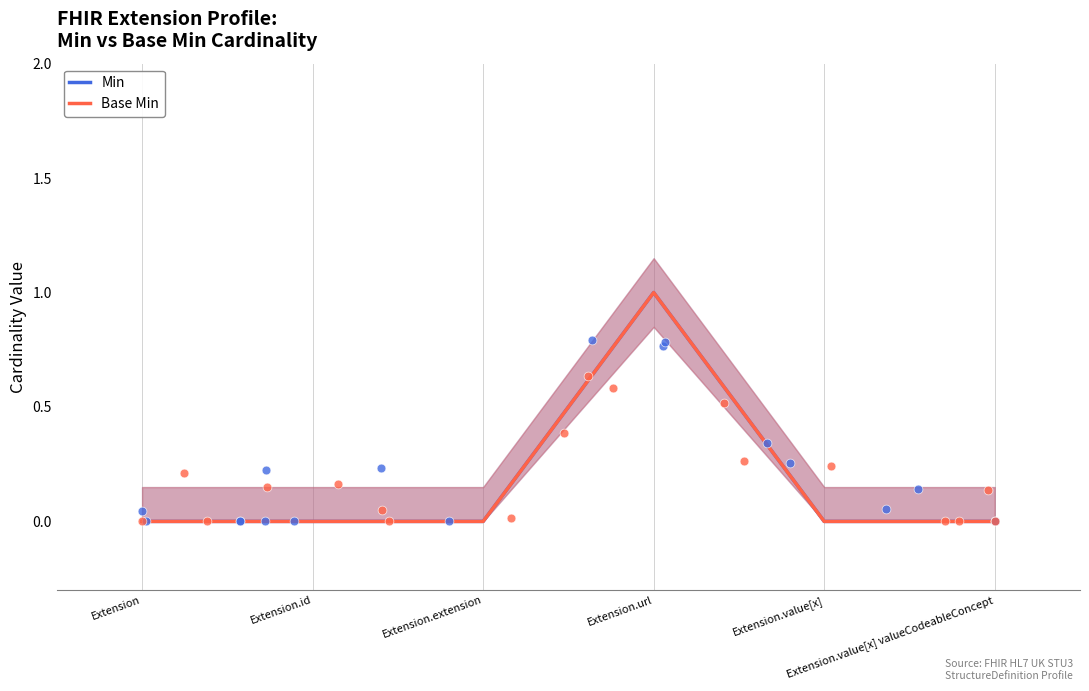

Which series contains the highest Y value?

Min